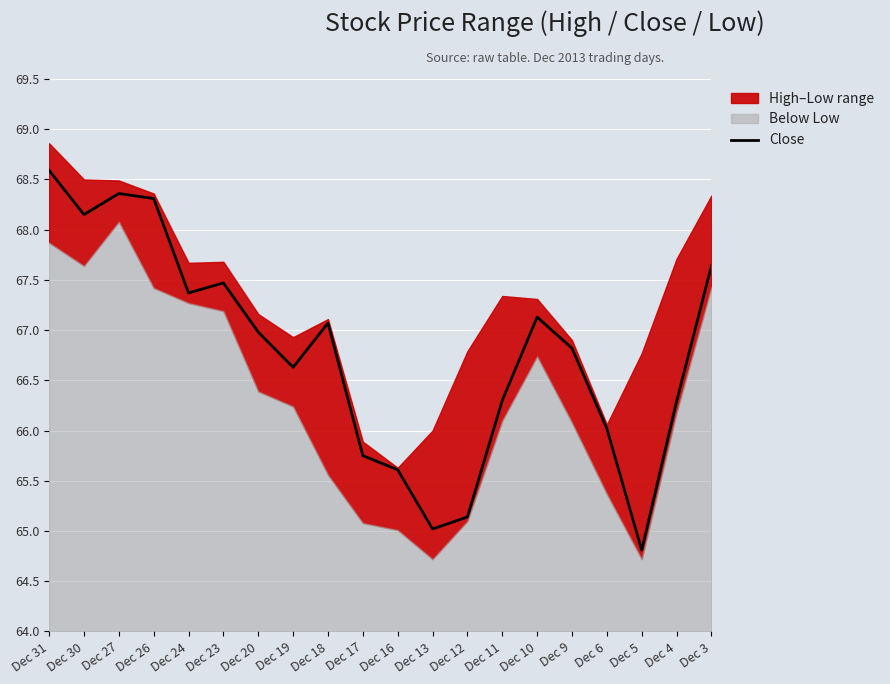

Where is the first local maximum?

Dec 27